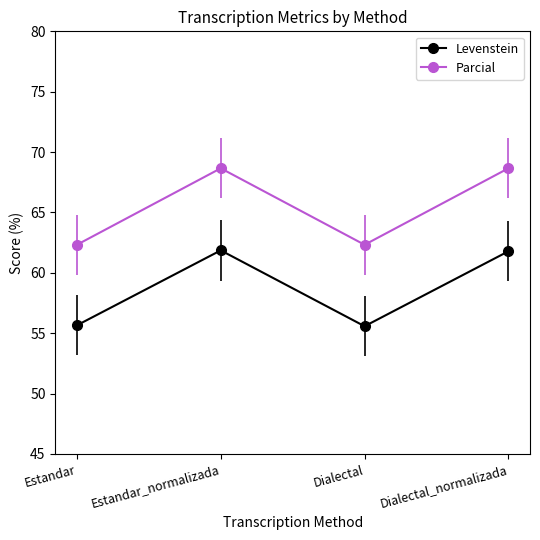

Where is the first local minimum for Levenstein?

Dialectal